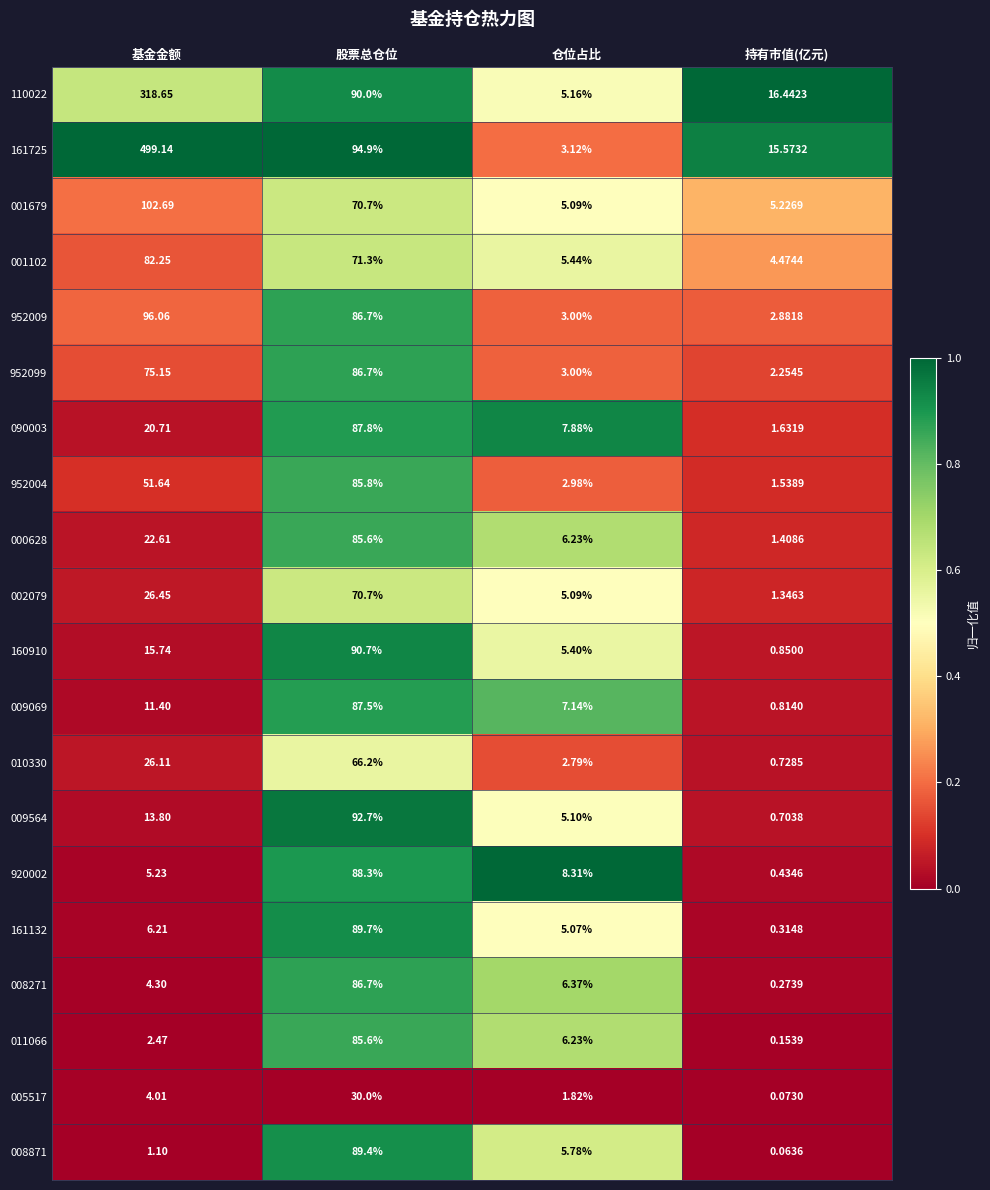

Which category has the lowest value across all series?

持有市值(亿元)